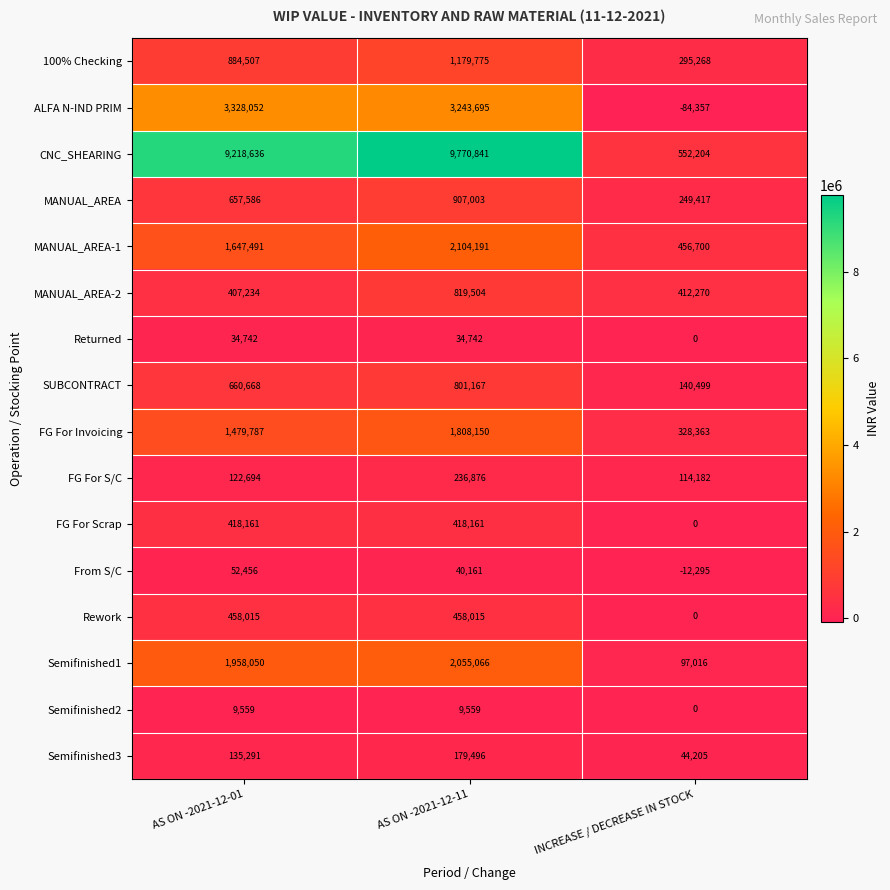

True or false: MANUAL_AREA-1 has a value of 2938979 at AS ON -2021-12-11.

False